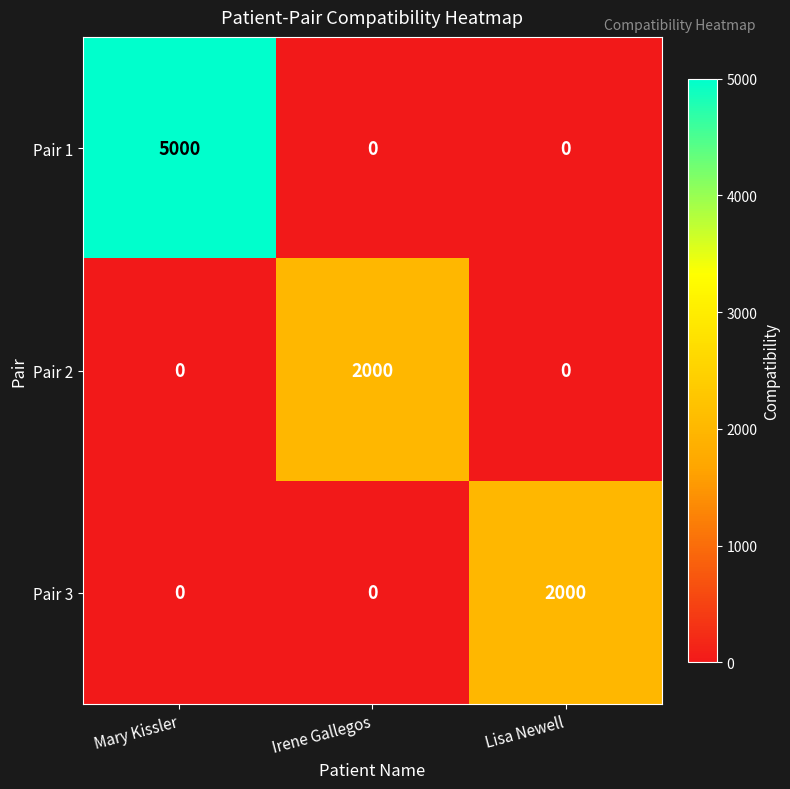

Which series has the largest total across all categories?

Pair 1